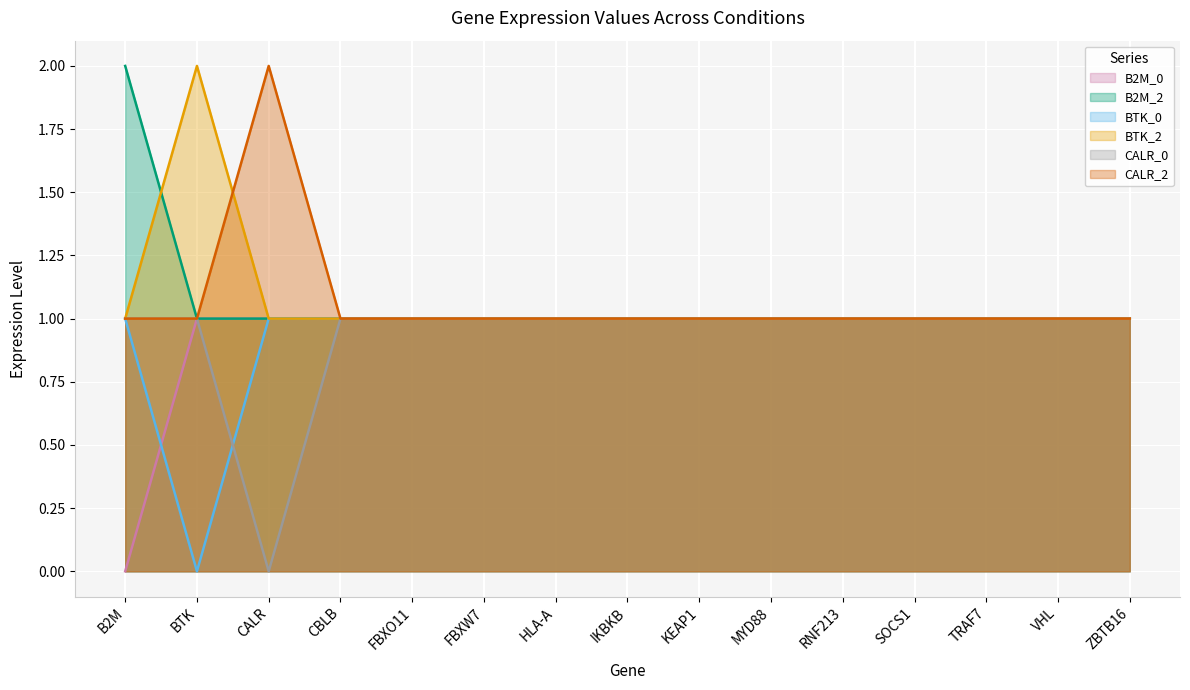

How many values in the BTK_2 series exceed 1?

1